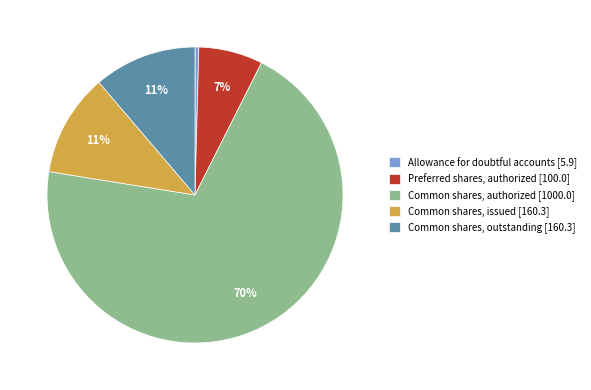

To the nearest percent, what is the combined percentage of Common shares, outstanding [160.3] and Preferred shares, authorized [100.0]?

18%